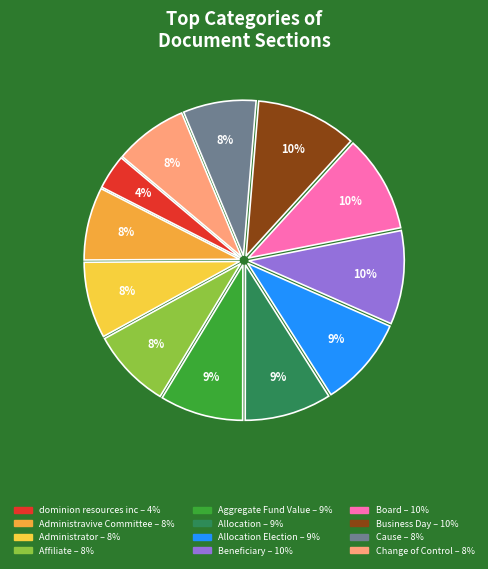

To the nearest percent, what is the average slice percentage?

8%